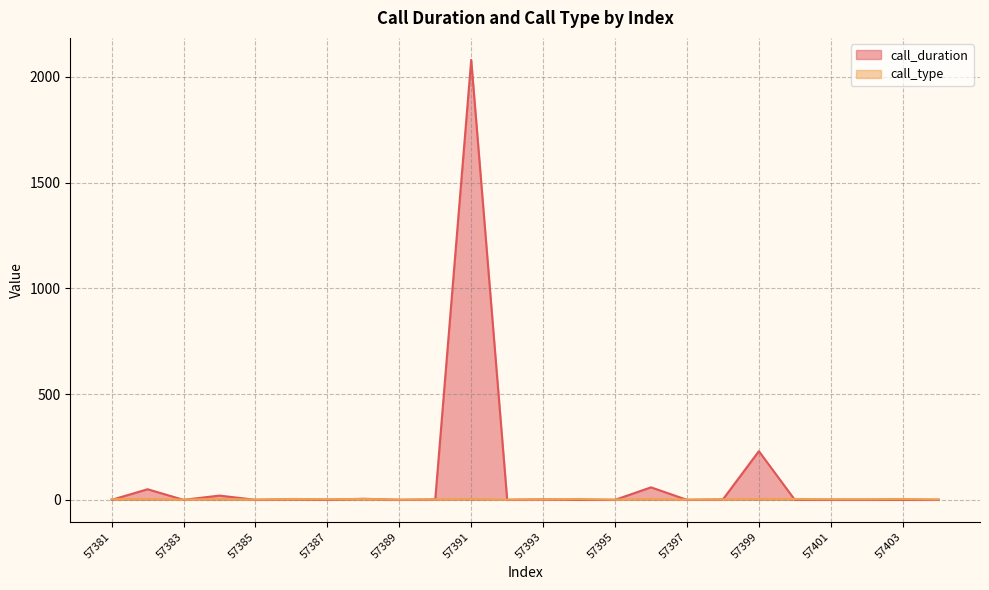

Between 57384 and 57382, which is larger?

57382